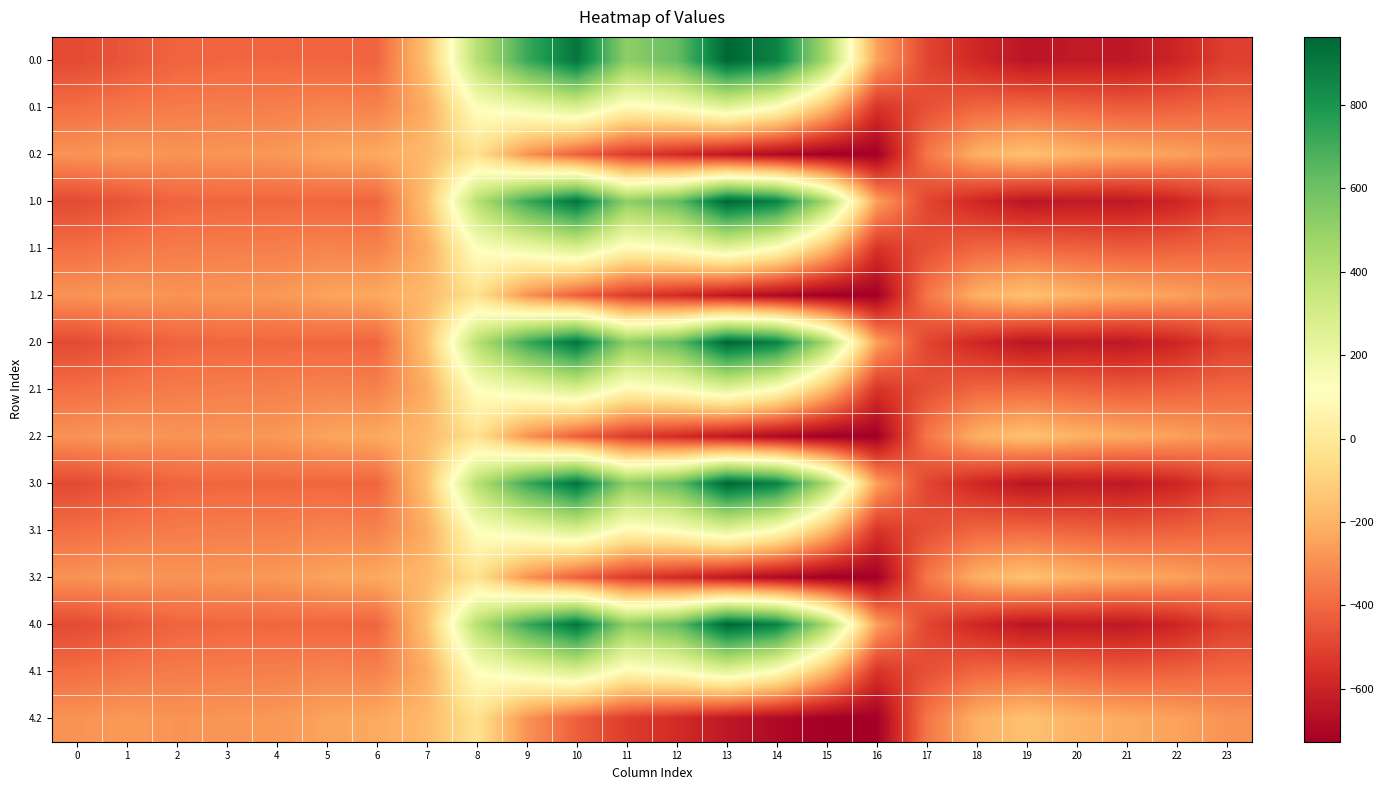

What is the difference between the highest and lowest values at 23?

223.9